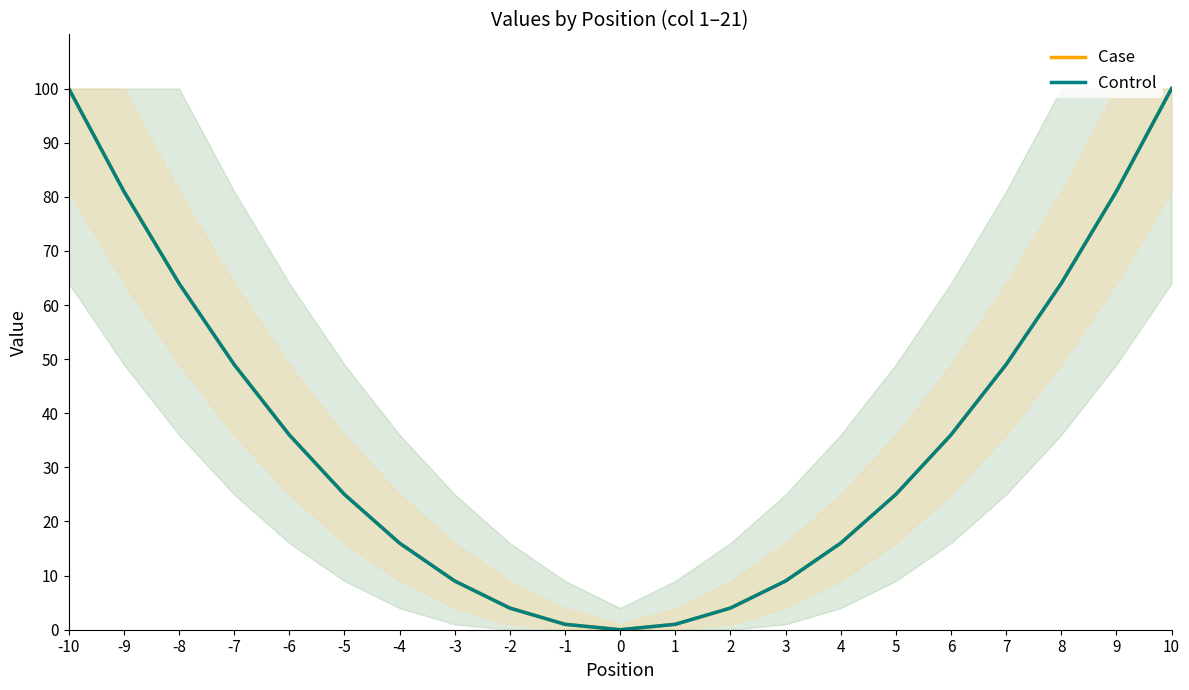

True or false: Control and Case cross at least once.

False